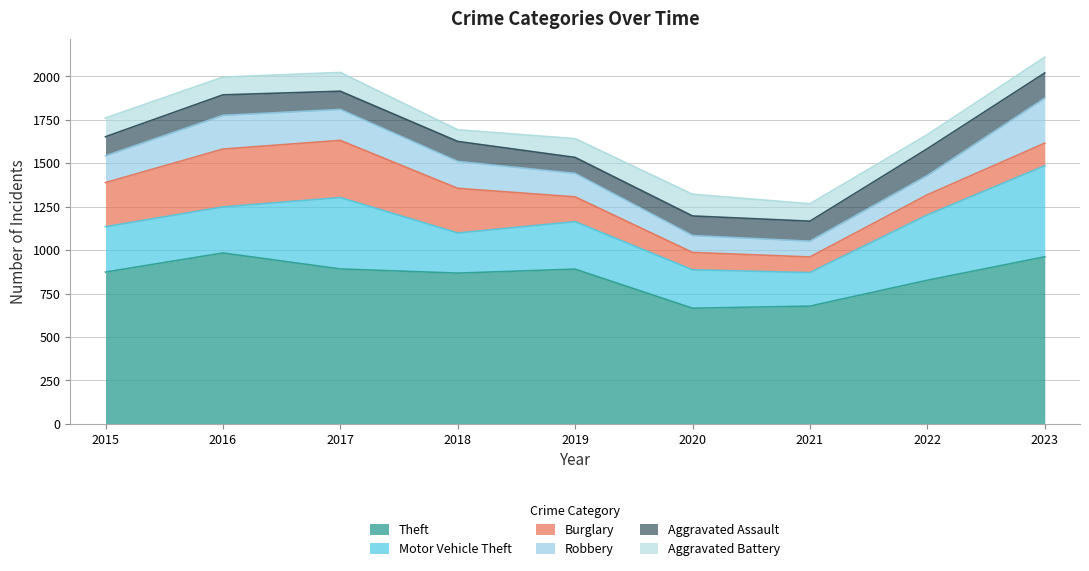

Reading right to left, what are all the values shown in this chart?

Theft: 2023=962	2022=827	2021=678	2020=666	2019=891	2018=868	2017=892	2016=984	2015=874
Motor Vehicle Theft: 2023=524	2022=376	2021=193	2020=221	2019=273	2018=231	2017=411	2016=265	2015=261
Burglary: 2023=130	2022=116	2021=90	2020=100	2019=143	2018=257	2017=329	2016=333	2015=254
Robbery: 2023=259	2022=111	2021=91	2020=97	2019=135	2018=155	2017=178	2016=194	2015=154
Aggravated Assault: 2023=145	2022=154	2021=115	2020=113	2019=92	2018=115	2017=105	2016=118	2015=110
Aggravated Battery: 2023=91	2022=81	2021=100	2020=125	2019=108	2018=67	2017=108	2016=102	2015=108